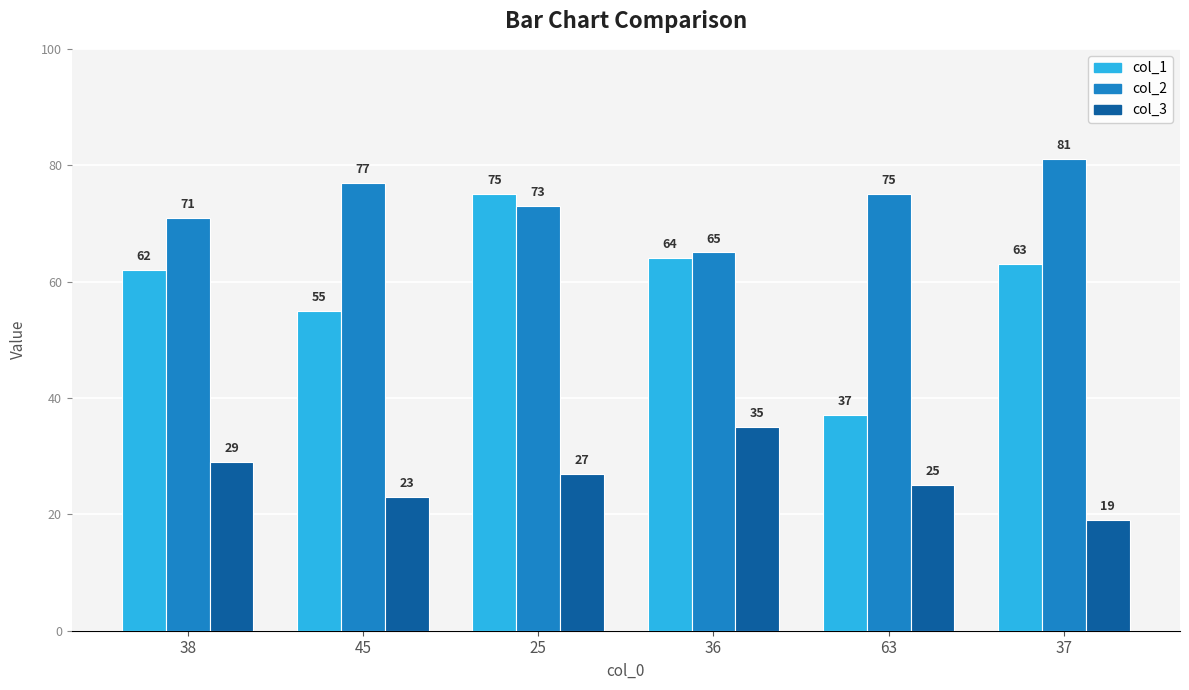

What is the value of the col_1 bar at the 1st from the left?

62